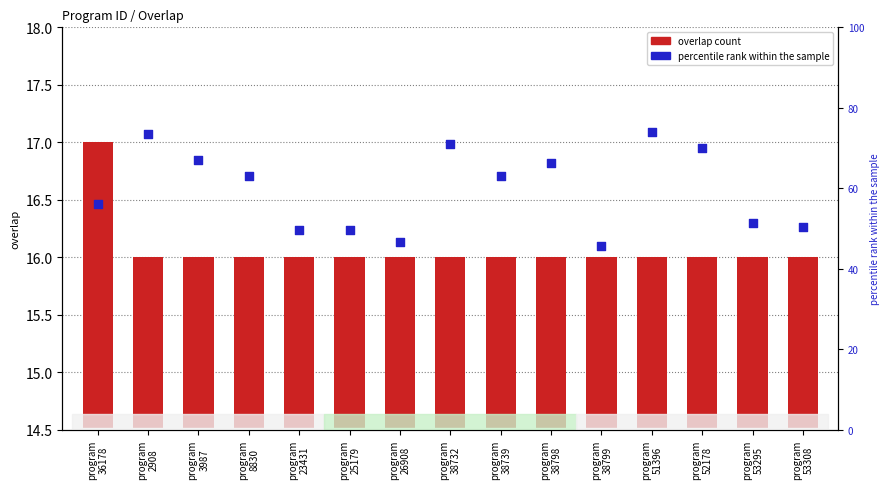

Which series contains the highest Y value?

percentile rank within the sample